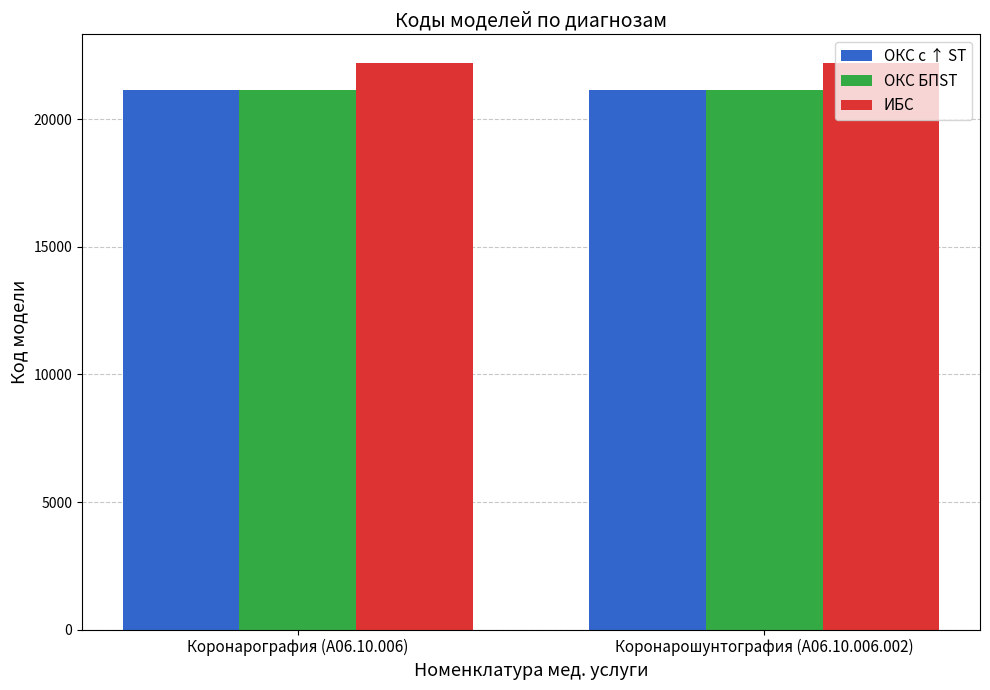

What is the difference between the highest and lowest values at Коронарография (A06.10.006)?

1061